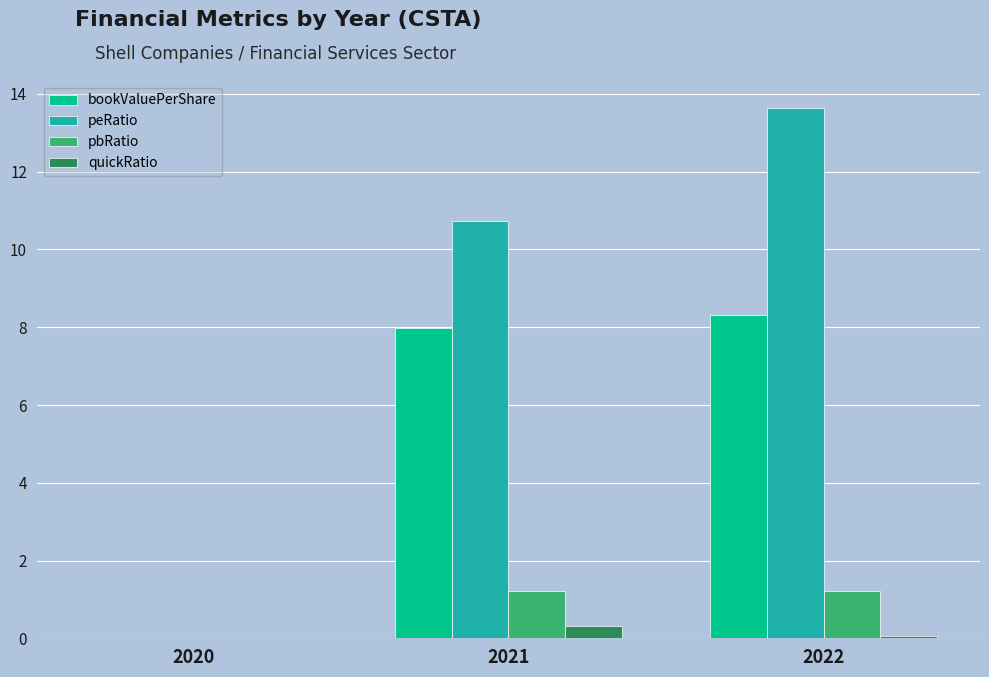

Which series has the largest total across all categories?

peRatio